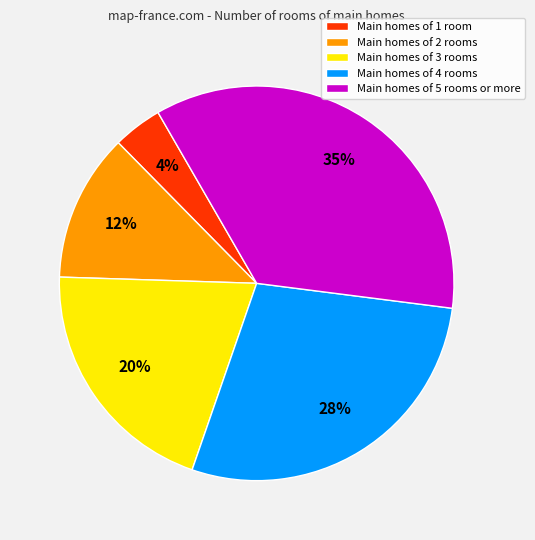

To the nearest percent, what is the average slice percentage?

20%